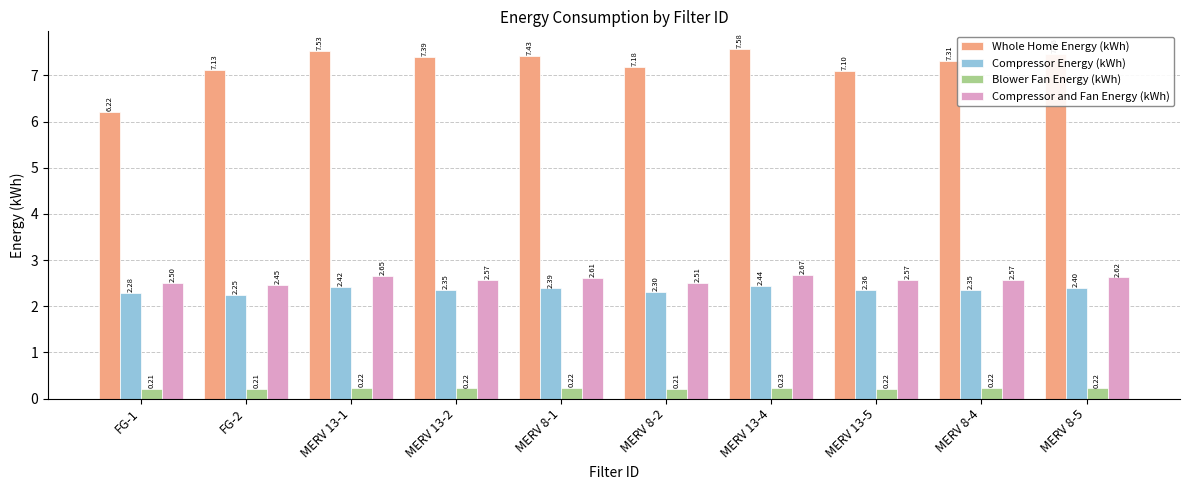

Is the value of Blower Fan Energy (kWh) at MERV 13-5 greater than the value of Compressor Energy (kWh) at MERV 13-4?

No